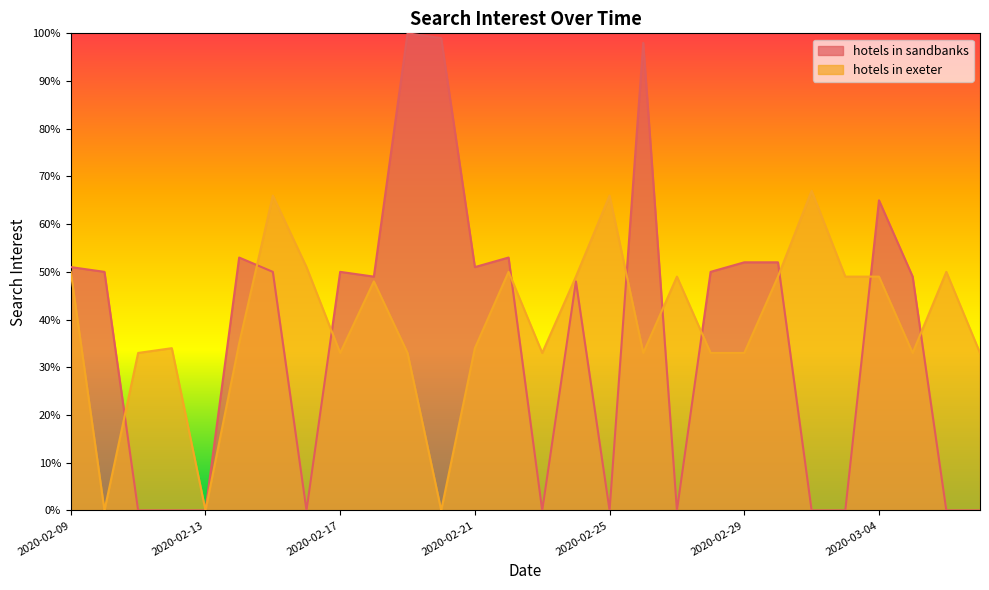

The hotels in sandbanks series shows 52 at 2020-02-13. True or false?

False